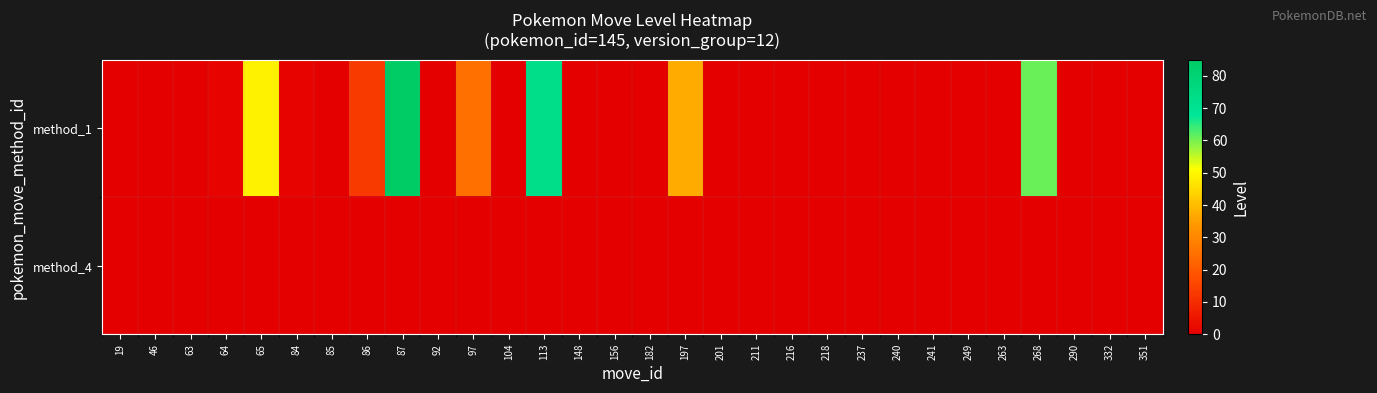

Reading right to left, extract all data points from this chart.

method_1: 351=0	332=0	290=0	268=61	263=0	249=0	241=0	240=0	237=0	218=0	216=0	211=0	201=0	197=37	182=0	156=0	148=0	113=73	104=0	97=25	92=0	87=85	86=13	85=0	84=1	65=49	64=1	63=0	46=0	19=0
method_4: 351=0	332=0	290=0	268=0	263=0	249=0	241=0	240=0	237=0	218=0	216=0	211=0	201=0	197=0	182=0	156=0	148=0	113=0	104=0	97=0	92=0	87=0	86=0	85=0	84=0	65=0	64=0	63=0	46=0	19=0